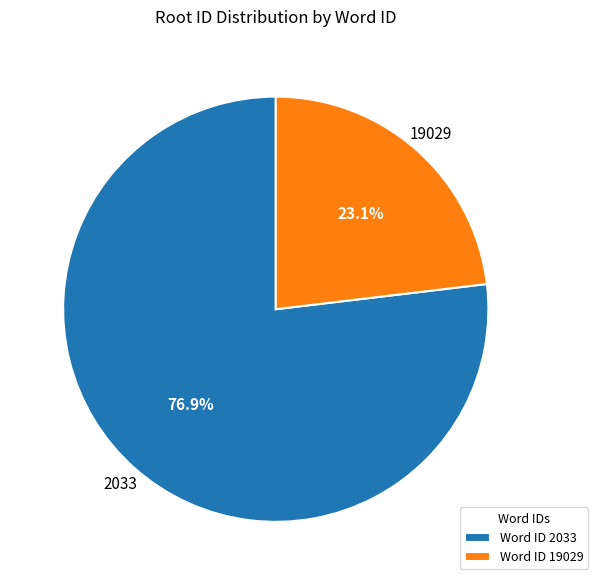

Count the number of slices in the pie.

2